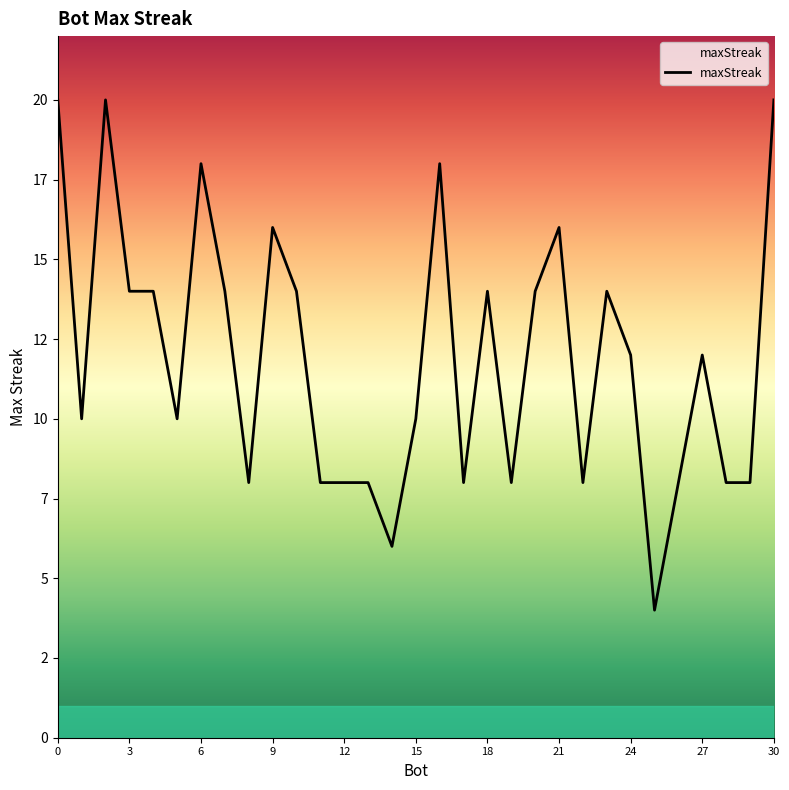

How many interior local peaks (higher than both neighbors) does the data have?

8